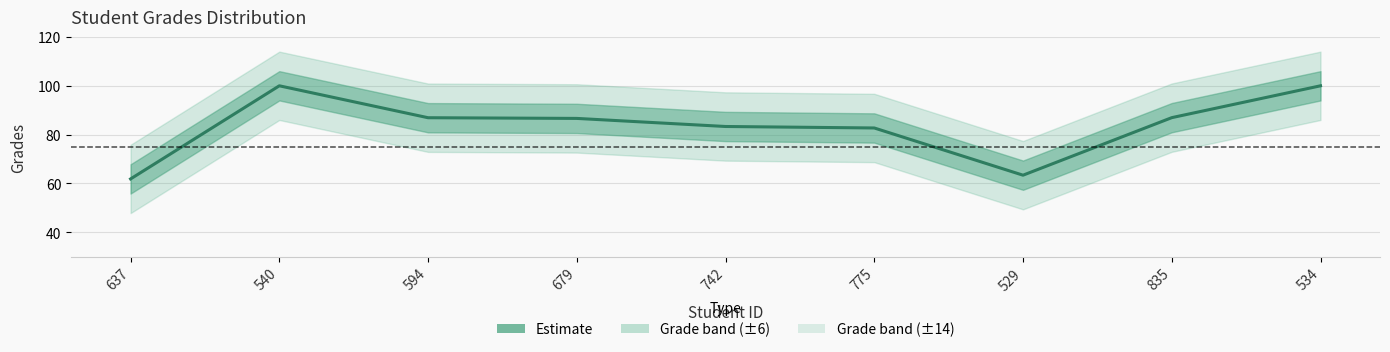

What position from the left is 637?

1